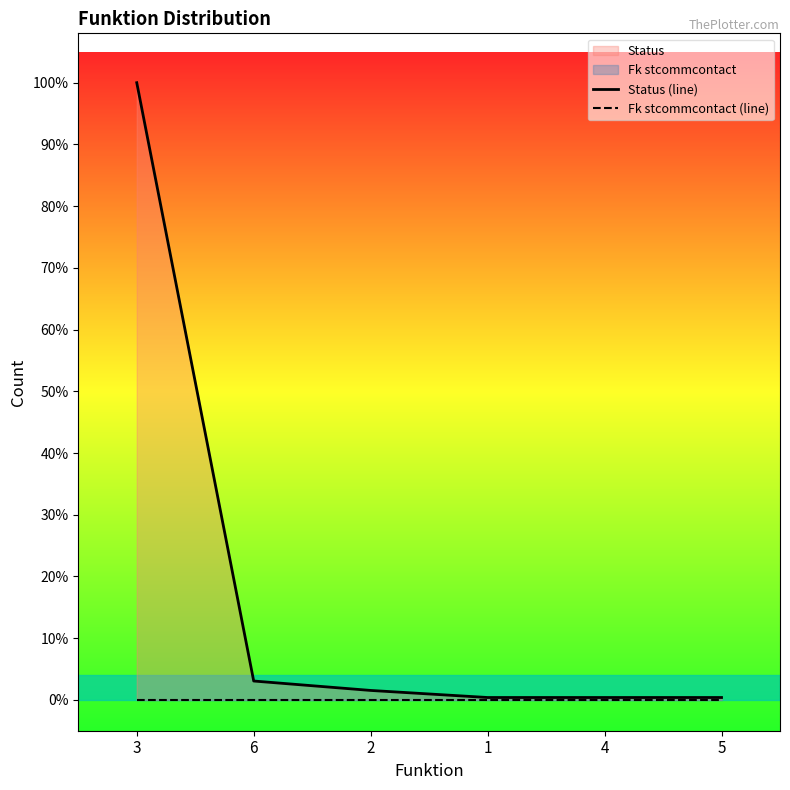

At which category is the sum across all series the highest?

3